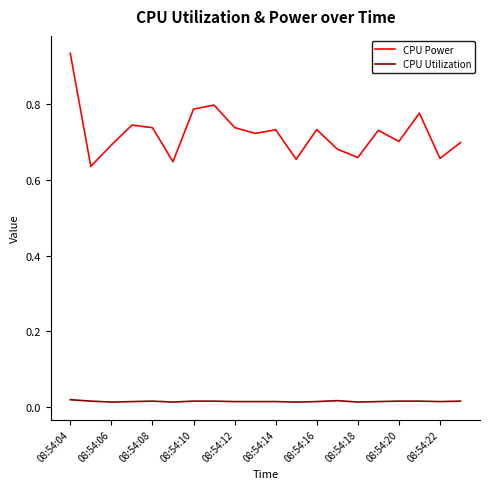

Rank the series by their average value, from highest to lowest.

CPU Power, CPU Utilization